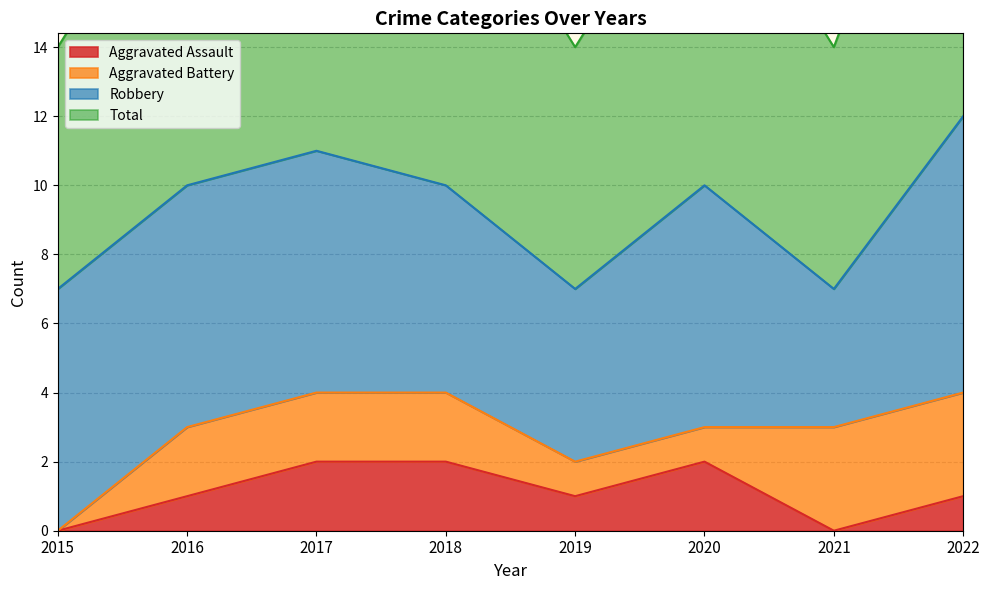

Count the Total values in the range 7 to 11.

7